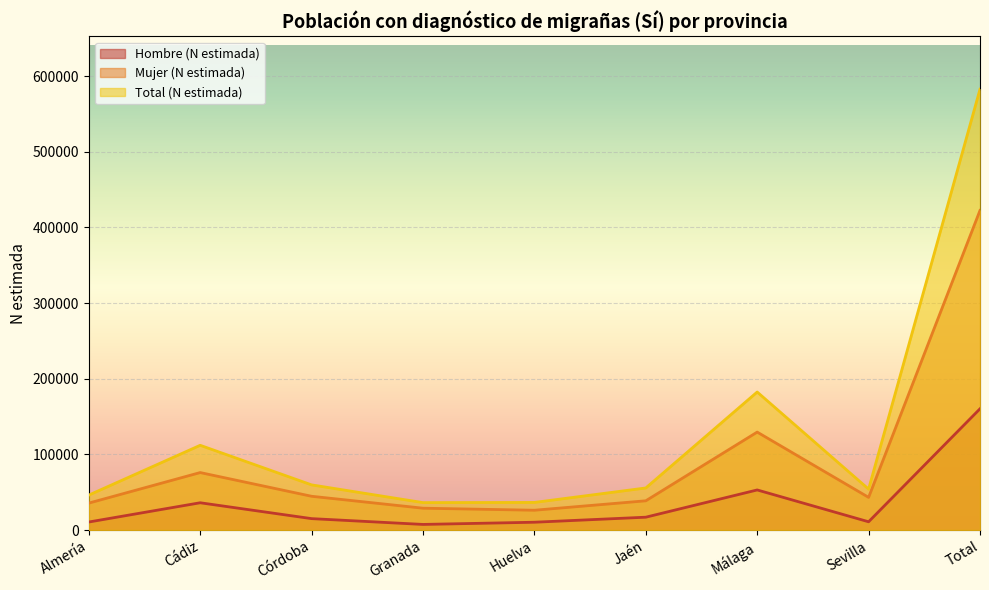

Where is the first local maximum for Mujer (N estimada)?

Cádiz